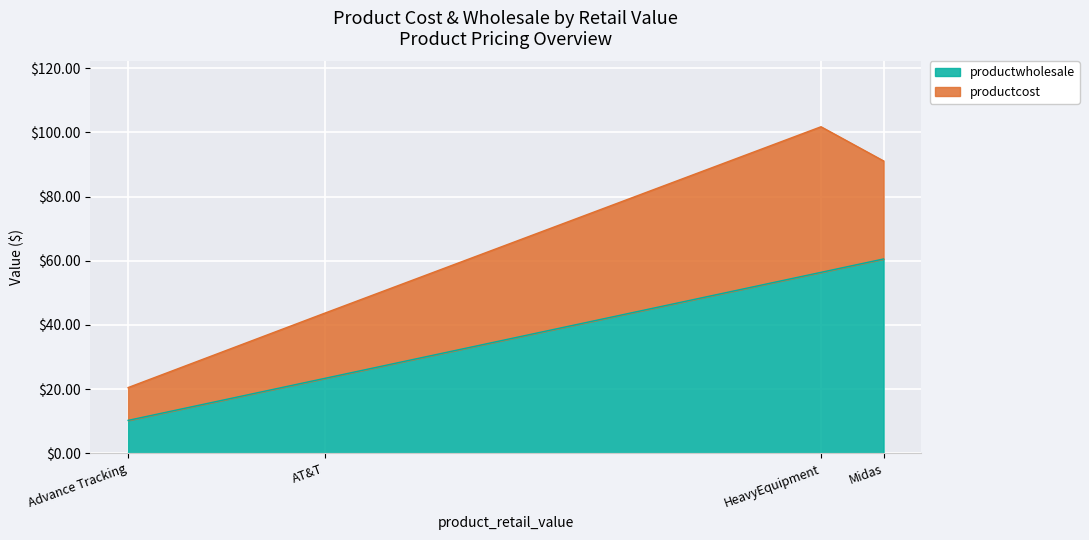

What is the approximate value of productwholesale at HeavyEquipment?

56.4